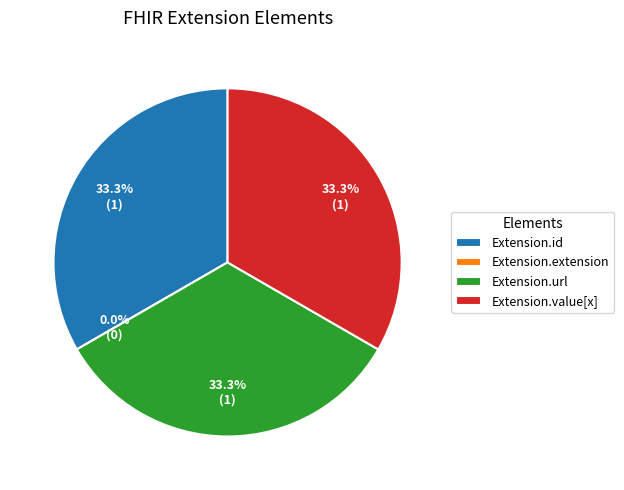

Is there any slice that represents more than half of the pie?

No